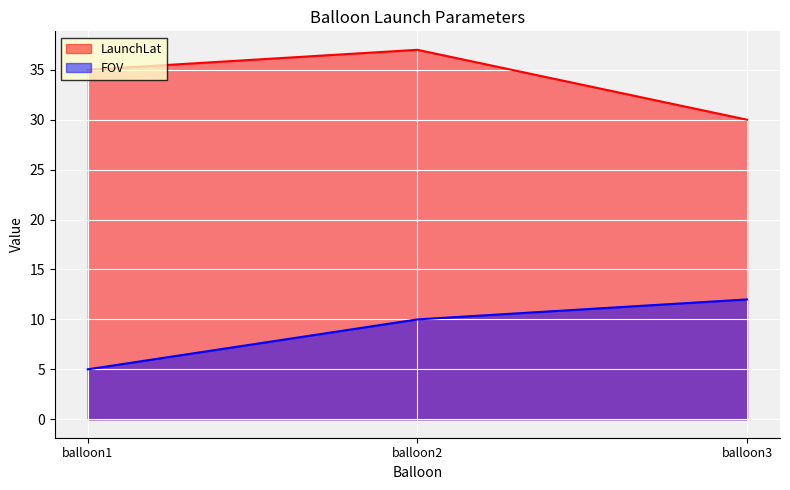

Which series has the widest spread of values?

LaunchLat